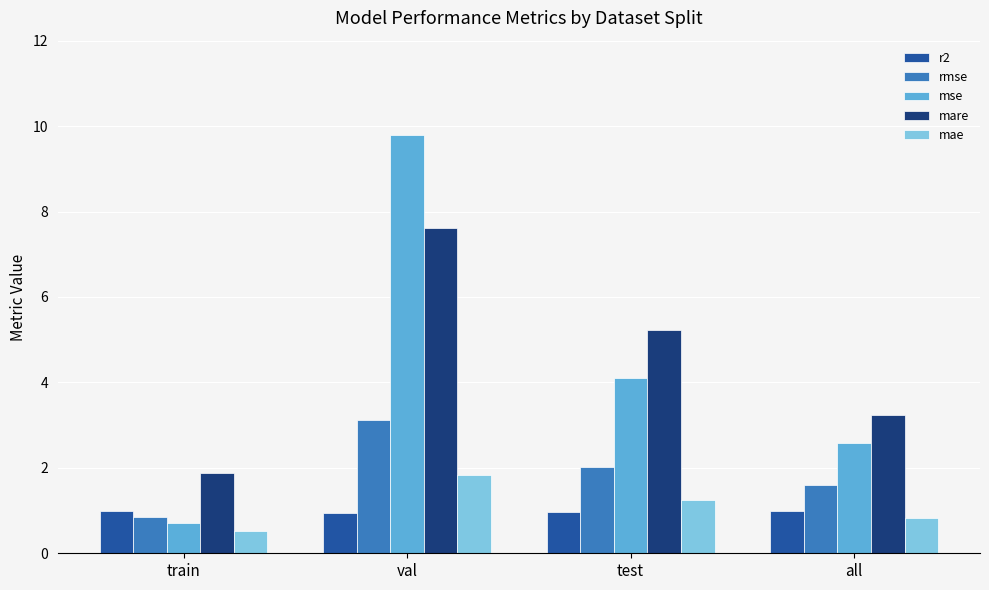

At which category is the sum across all series the highest?

val